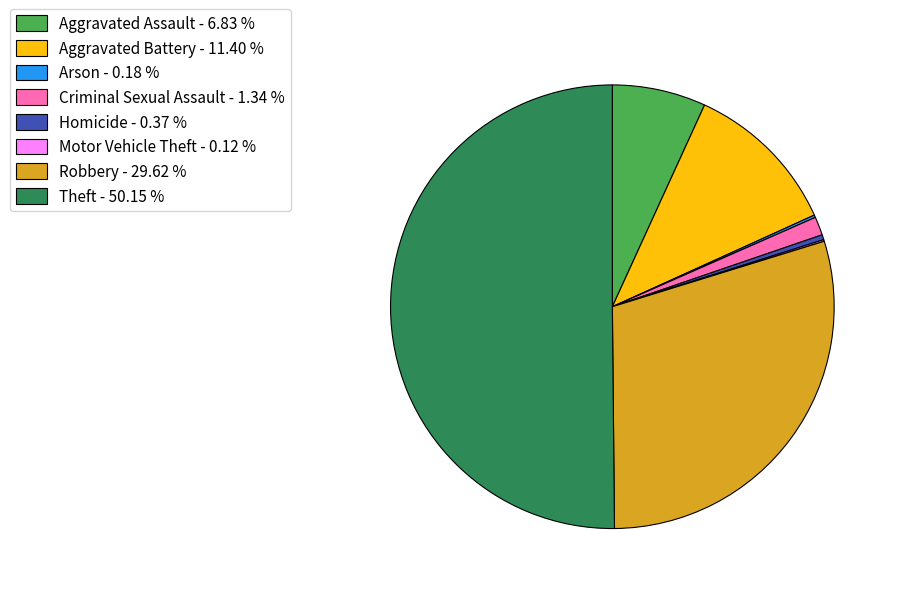

Combined, do Homicide and Robbery account for over 50%?

No